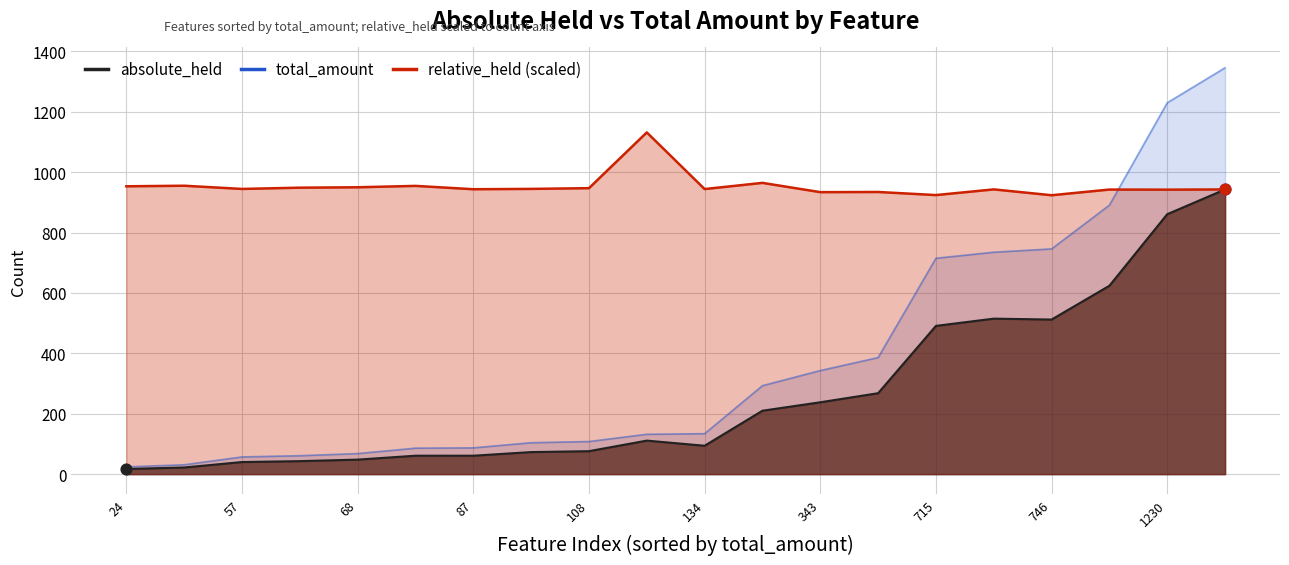

What is the total value across all series at 14?

1206.7